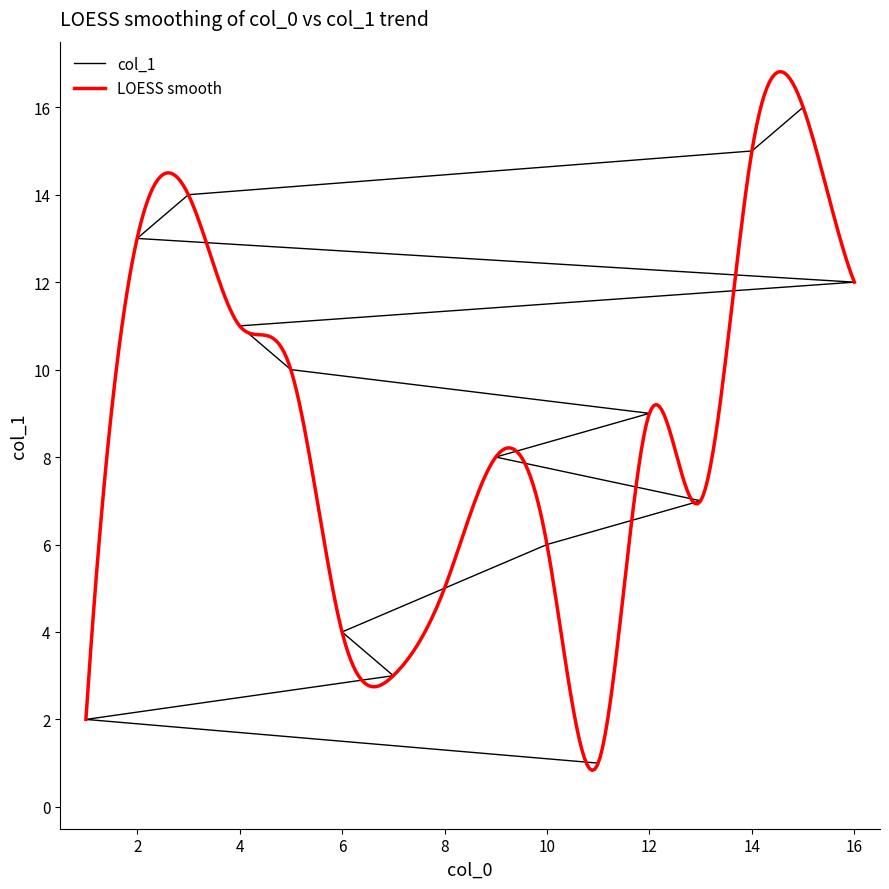

List the labels in order of value, largest first.

15, 14, 3, 2, 16, 4, 5, 12, 9, 13, 10, 8, 6, 7, 1, 11